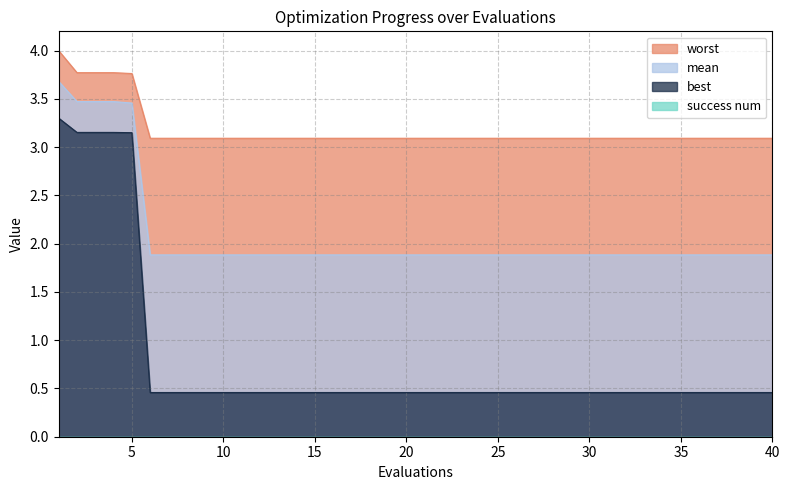

The value of best at 27 is 0.5. True or false?

True